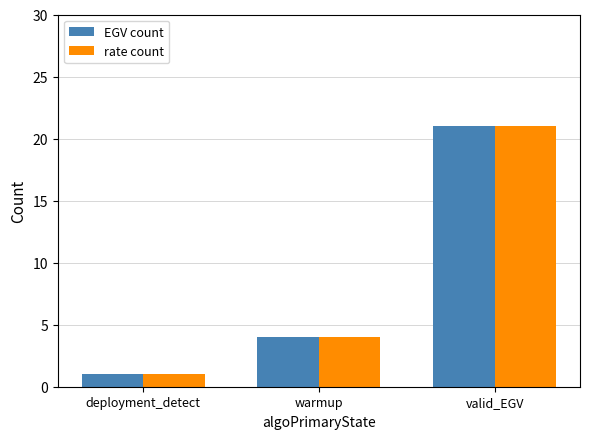

What is the maximum value shown in the chart?

21